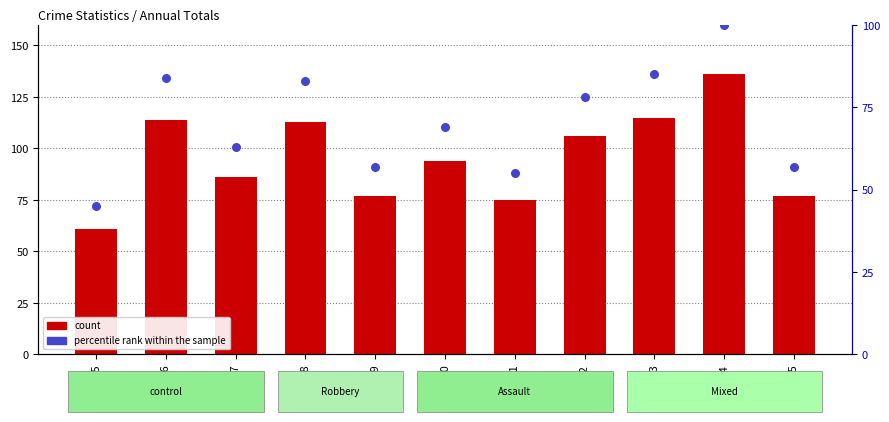

Which series has the largest total across all categories?

count